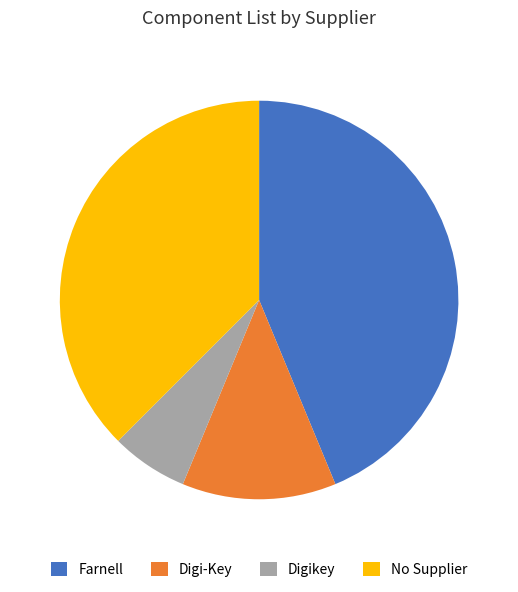

Which category has the biggest portion of the pie?

Farnell